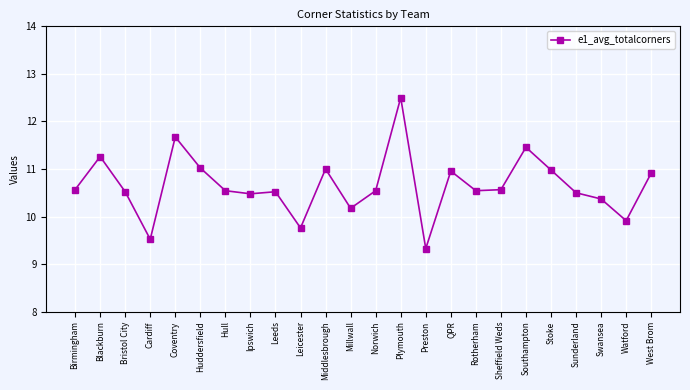

Count the number of data series in this chart.

1